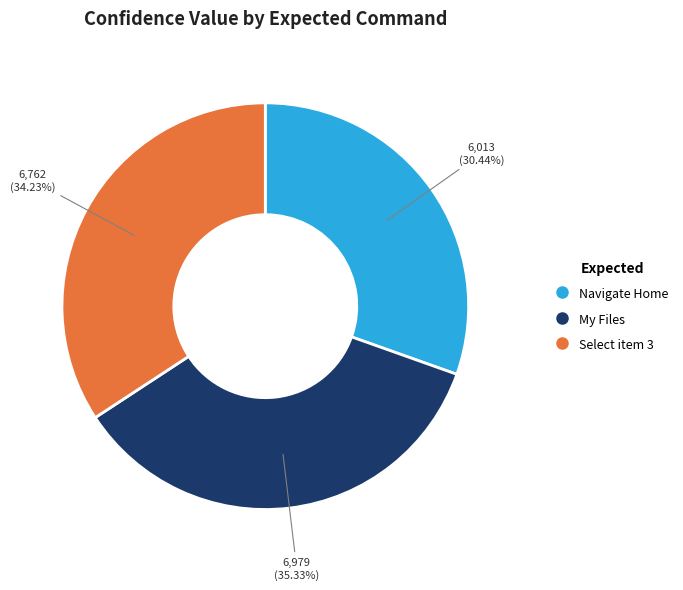

What is the ratio of the value at Select item 3 to the value at My Files?

1.0